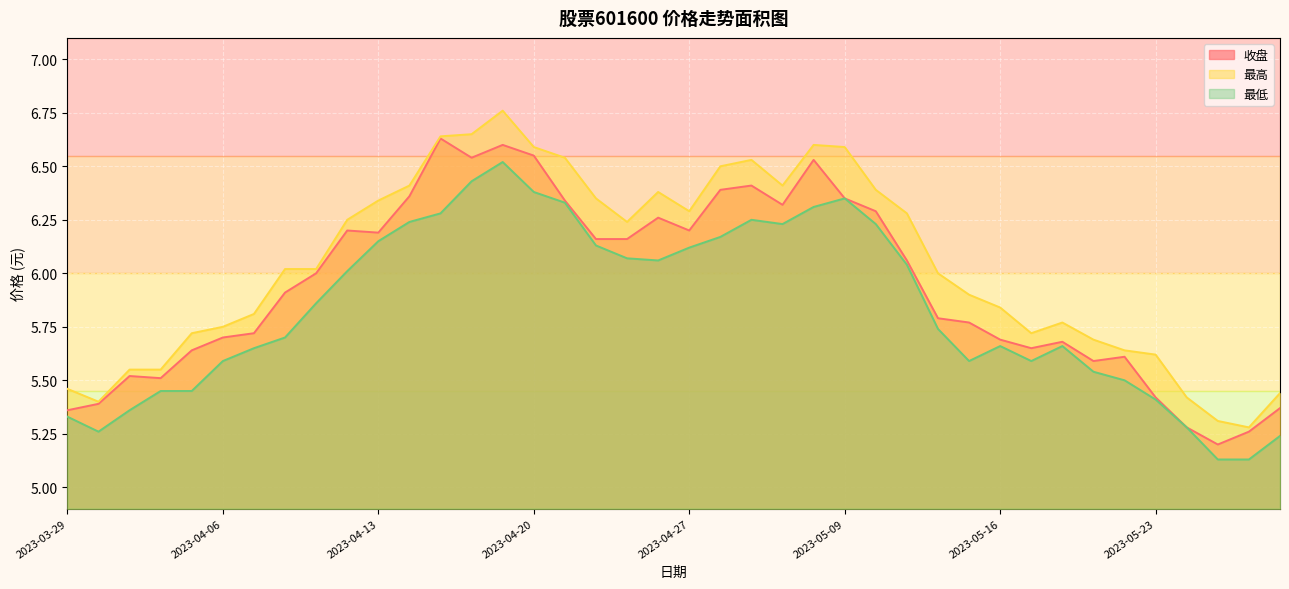

Rank the series by their average value, from highest to lowest.

最高, 收盘, 最低